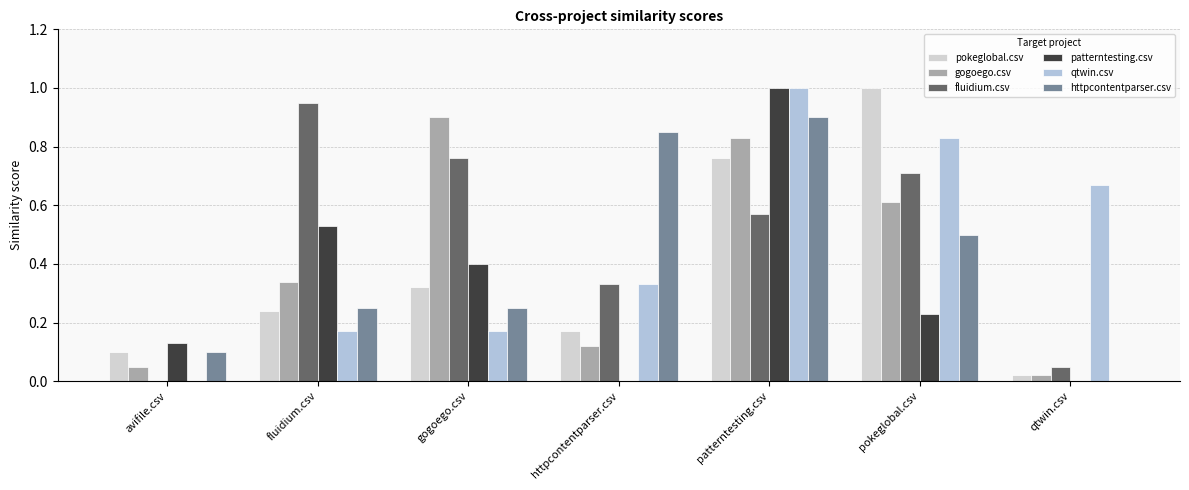

What are all the series names shown in the legend?

pokeglobal.csv, gogoego.csv, fluidium.csv, patterntesting.csv, qtwin.csv, httpcontentparser.csv